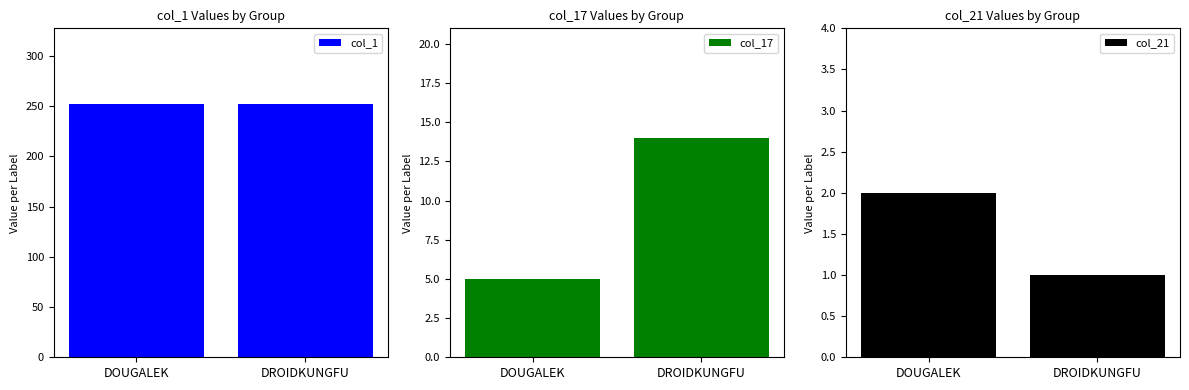

What position from the left is DOUGALEK?

1